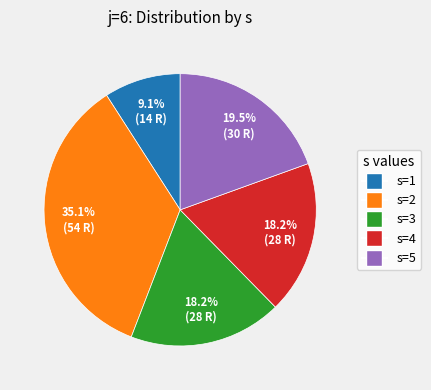

Which category has the biggest portion of the pie?

s=2